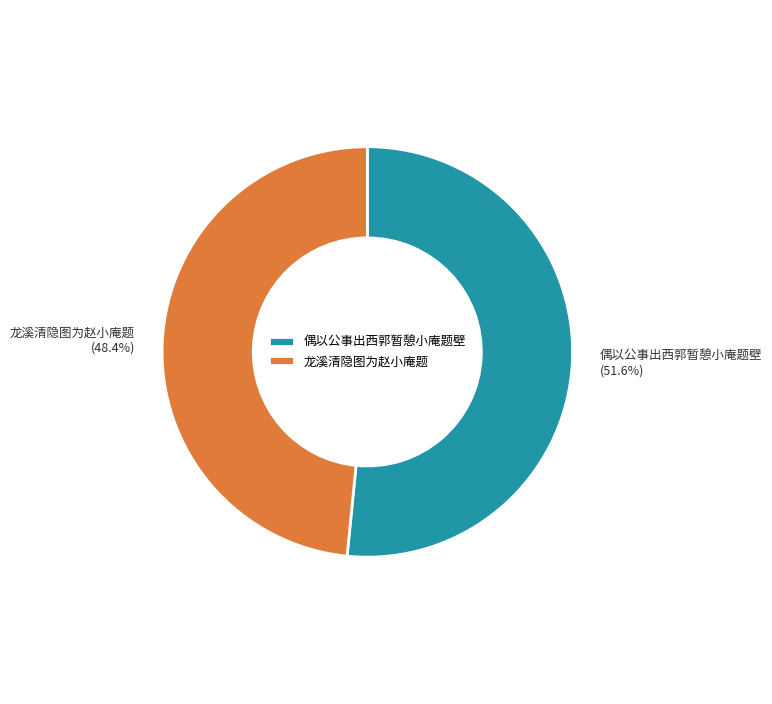

To the nearest percent, what is the combined percentage of 龙溪清隐图为赵小庵题 and 偶以公事出西郭暂憩小庵题壁?

100%